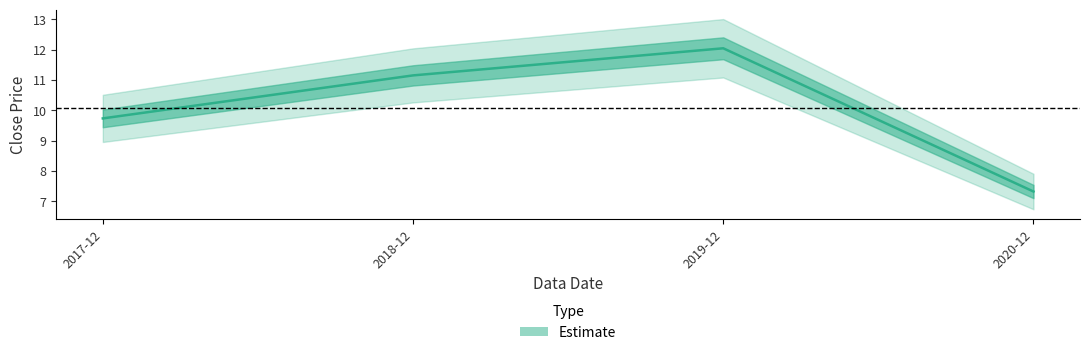

At which category does the data reach its first local peak?

2019-12